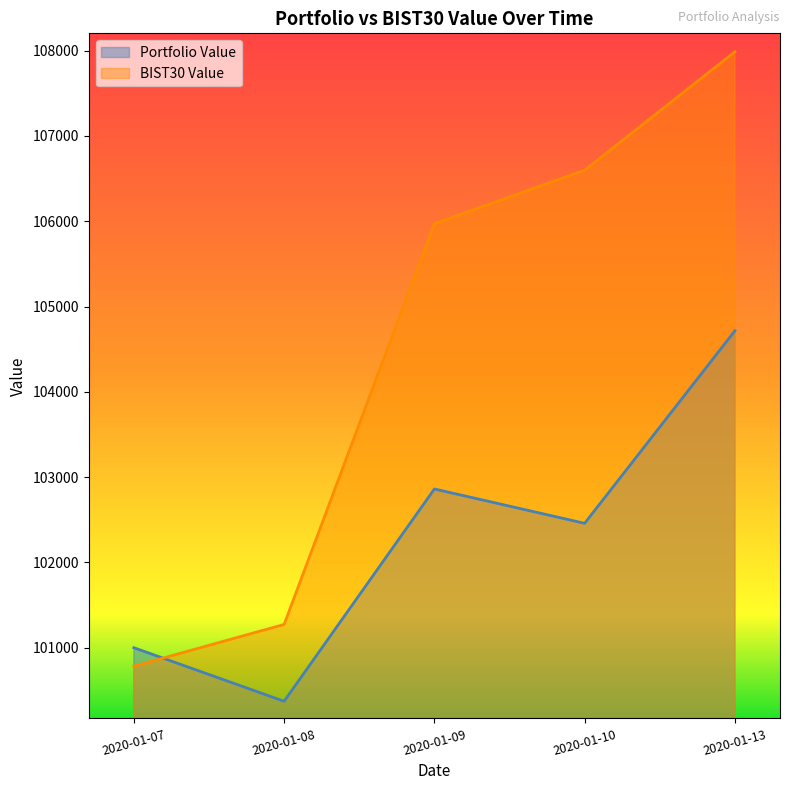

What is the sum of all Portfolio Value values?

511404.0